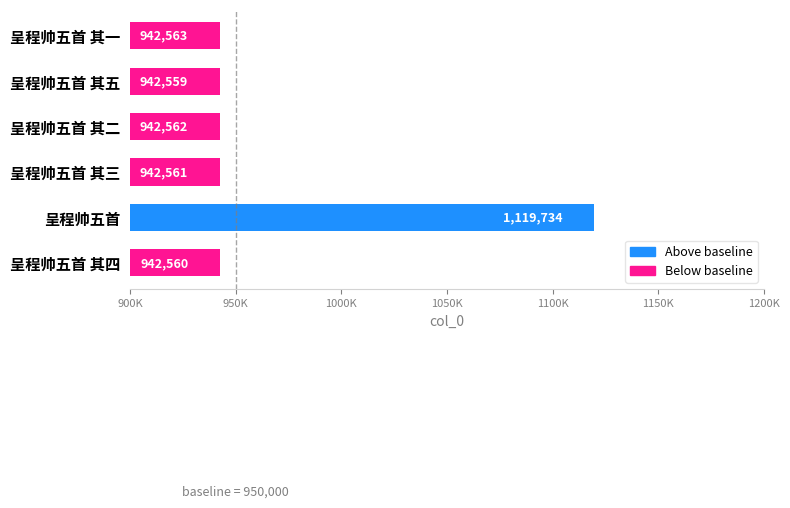

Are the bars horizontal?

Yes